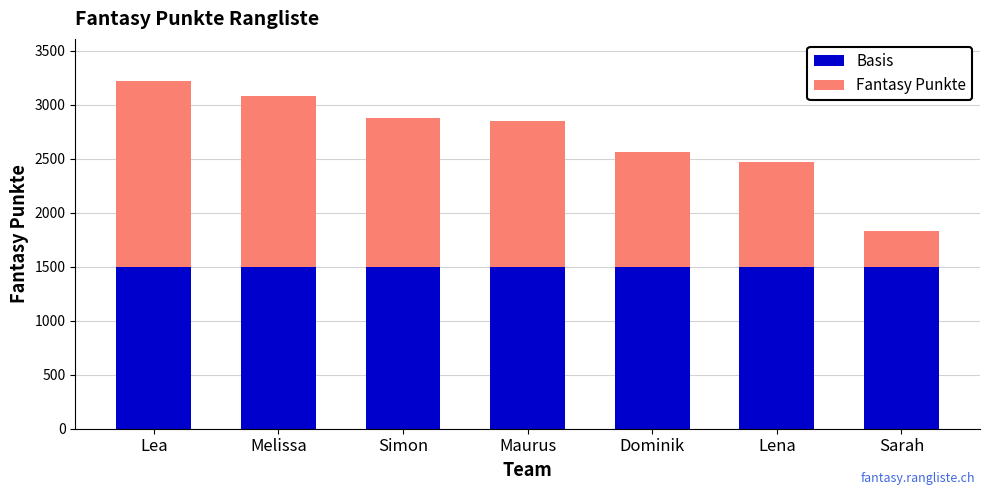

At which category is the sum across all series the highest?

Lea